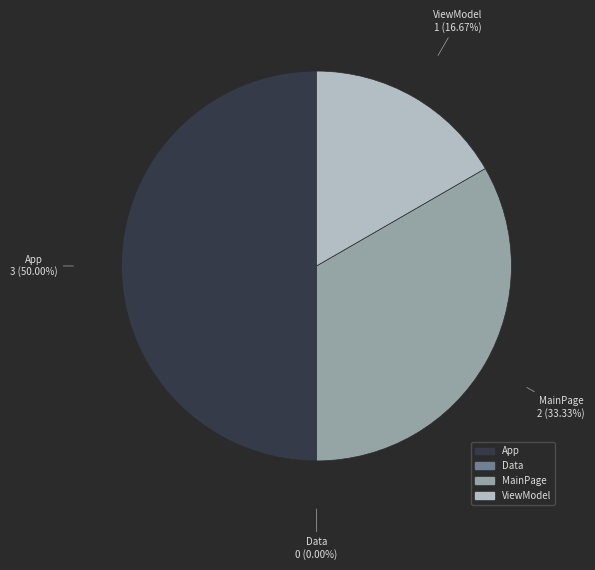

To the nearest percent, what portion does MainPage represent?

33%